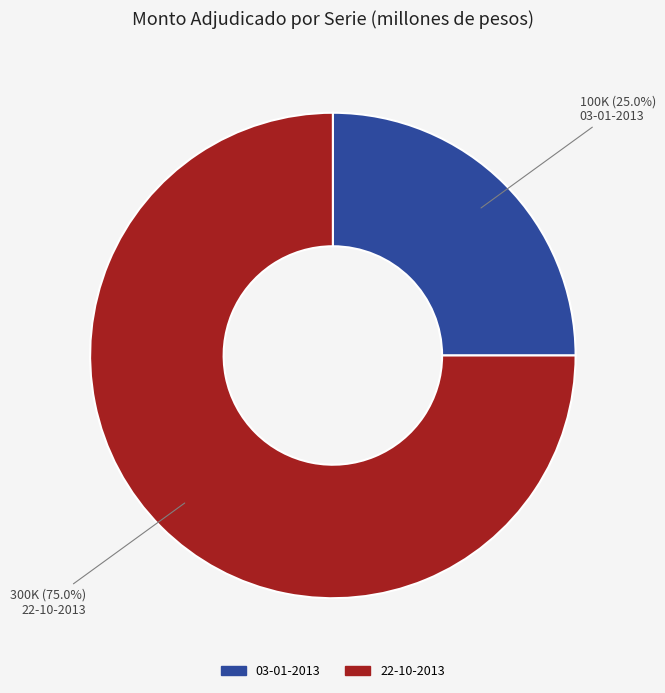

Approximately how many times larger is the value at 03-01-2013 compared to 22-10-2013?

0.3